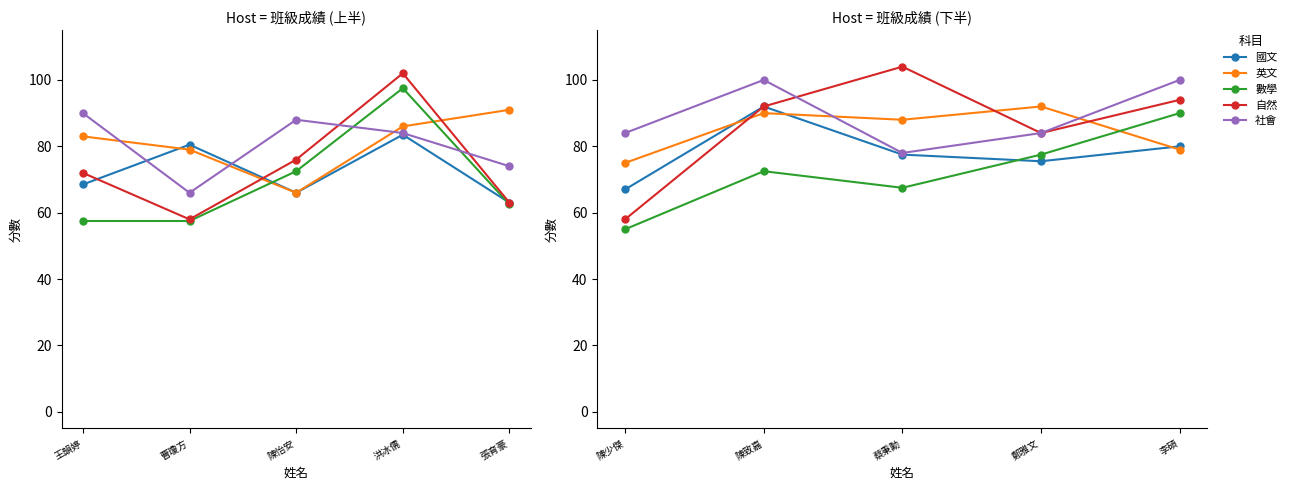

Which has a higher value, 李碩 or 陳致嘉?

陳致嘉